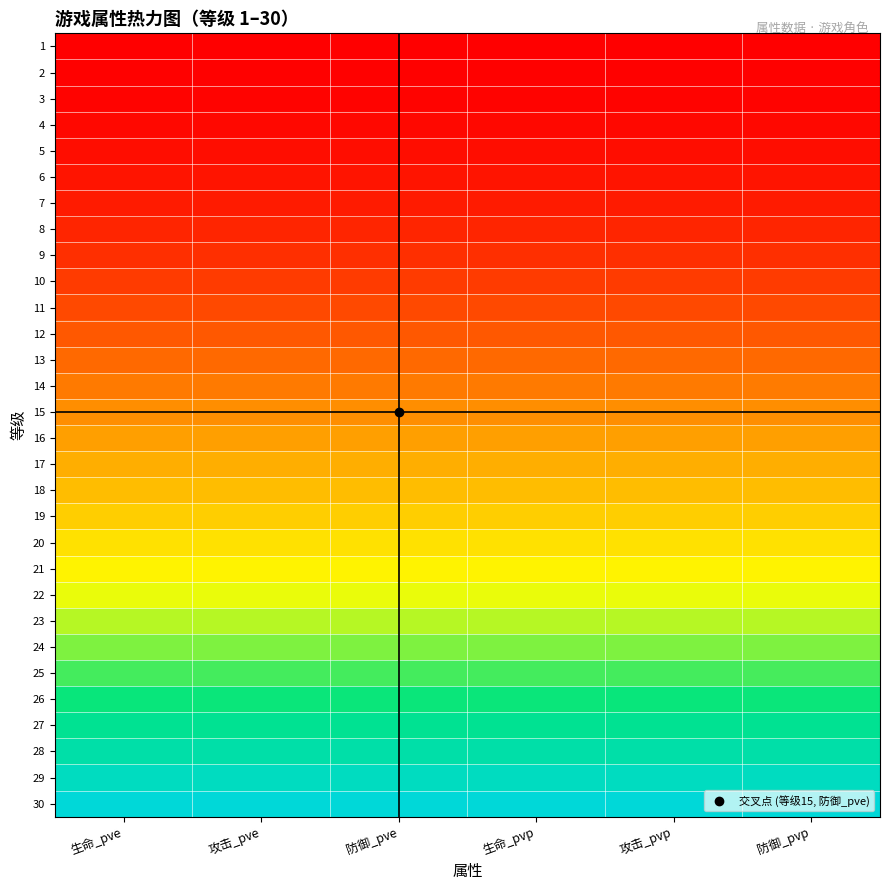

Which series has the largest total across all categories?

30